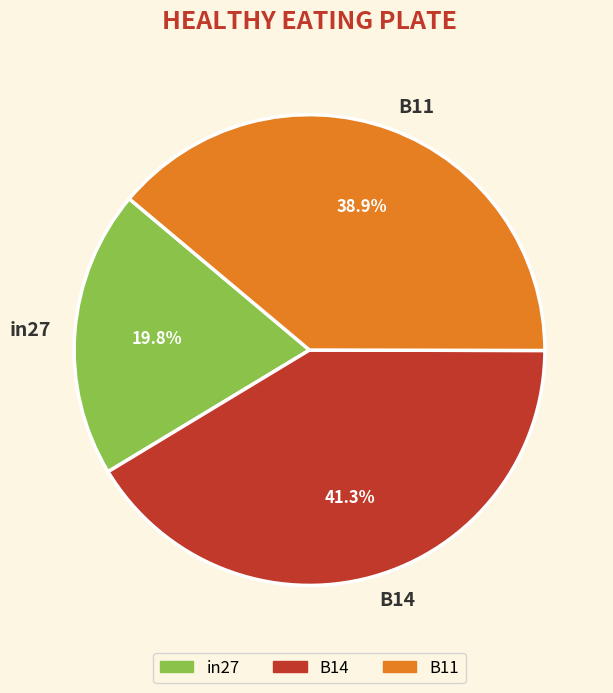

To the nearest percent, what is the difference between the largest and smallest slice percentages?

22%